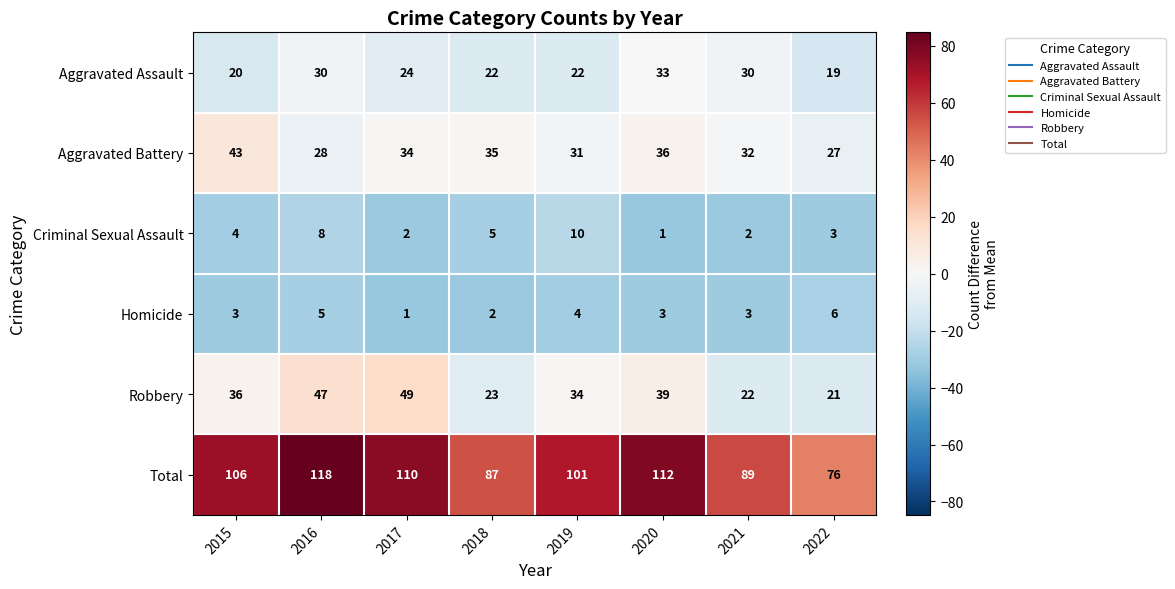

What value does the Aggravated Assault series have at 2015, to the nearest 10?

20